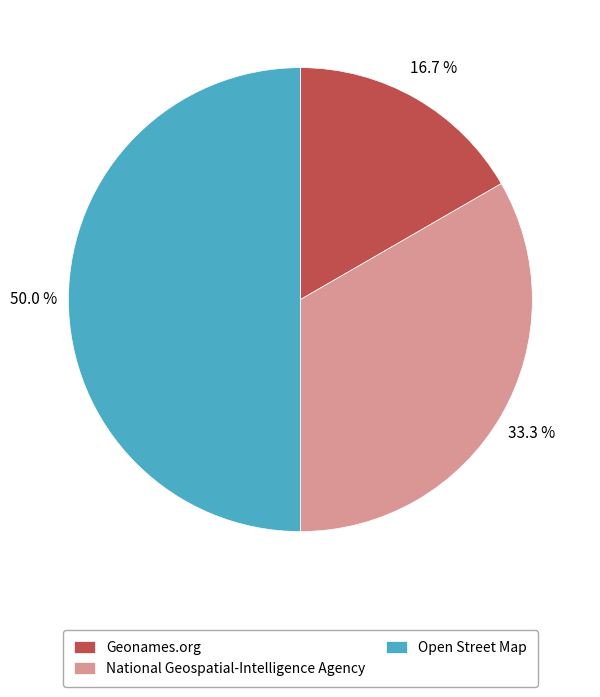

Between National Geospatial-Intelligence Agency and Geonames.org, which is larger?

National Geospatial-Intelligence Agency